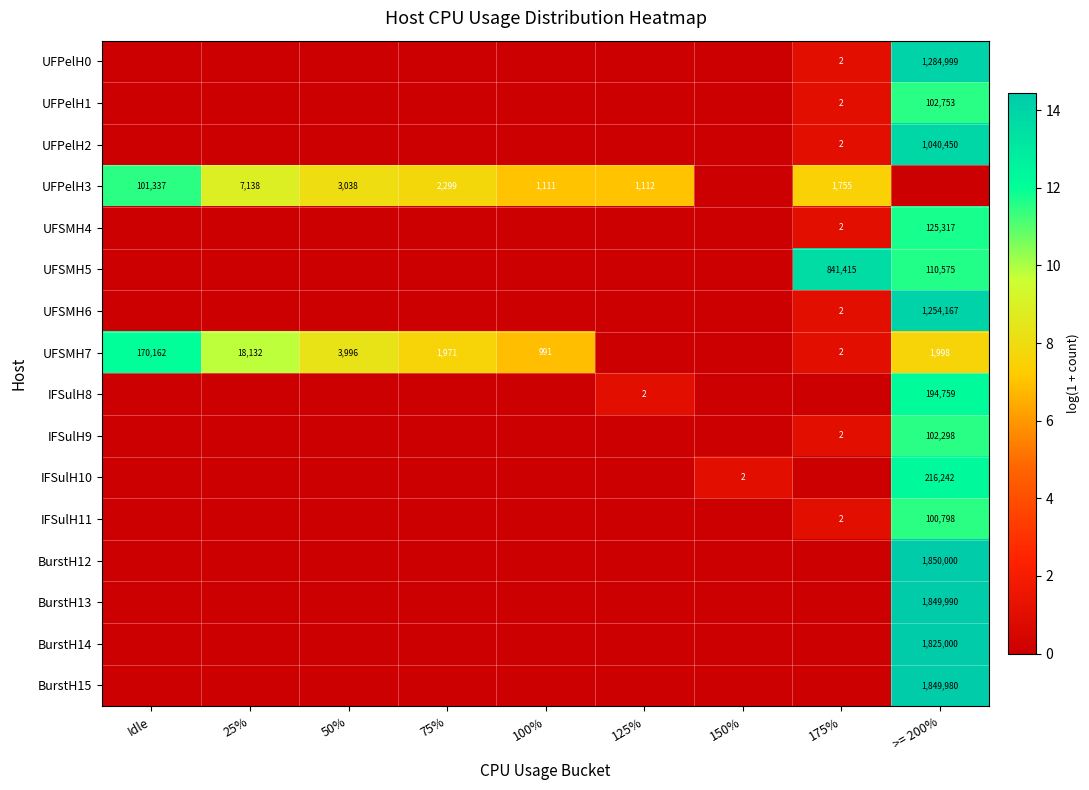

What is the sum of the UFPelH1 values at 175% and >= 200%?

102755